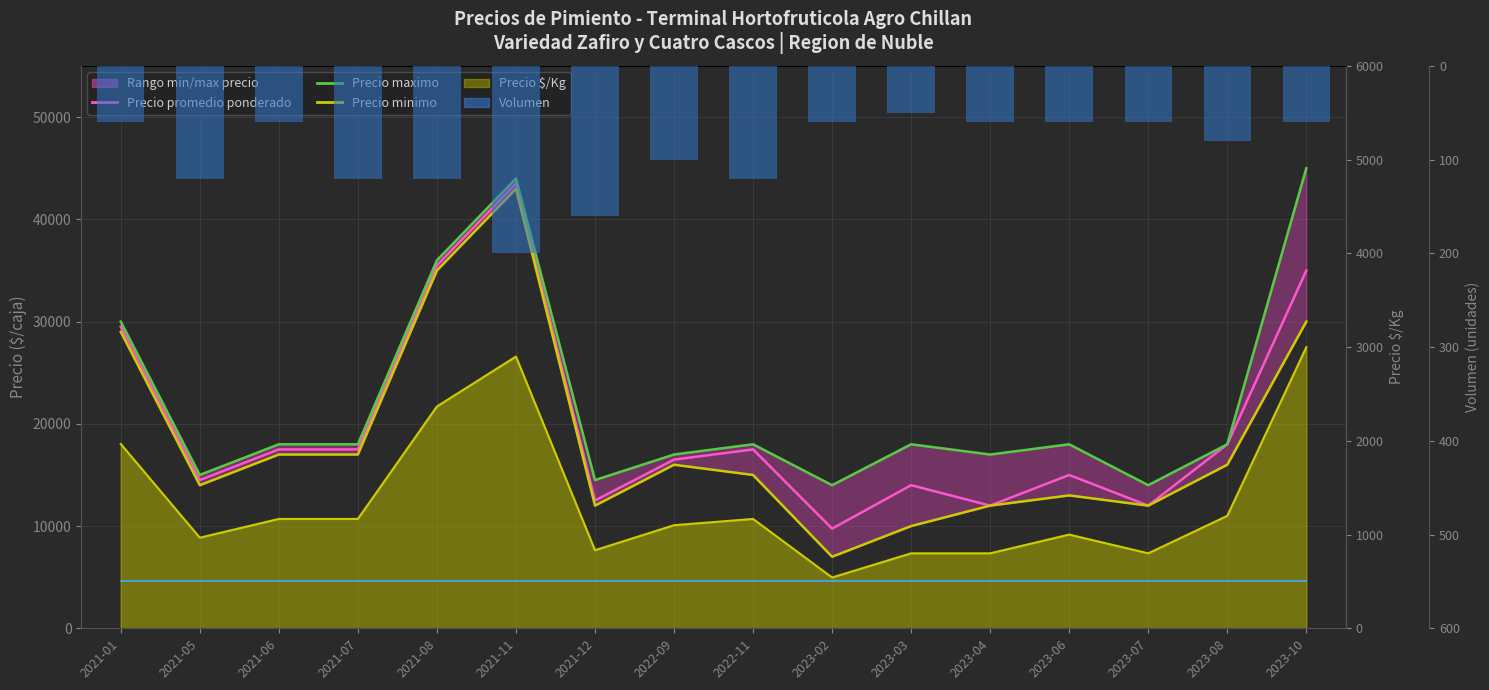

What is the sum of the Precio minimo values at 2023-04 and 2021-01?

41000